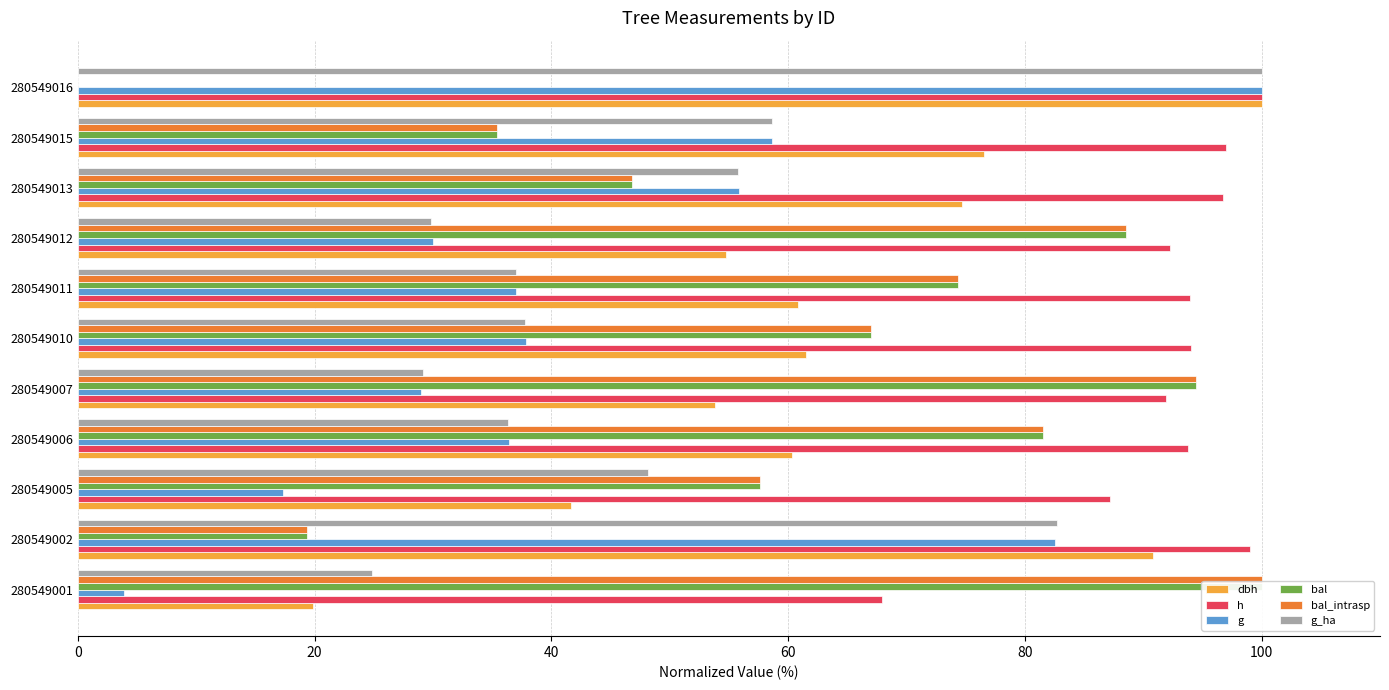

How many bars are there in total?

66